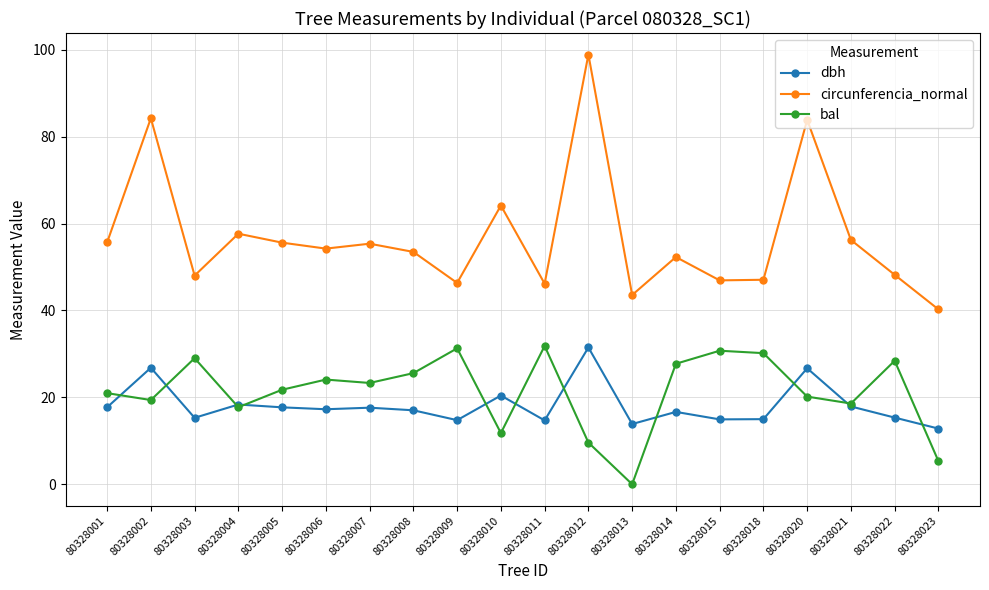

Where does the bal series first go above 23?

80328003